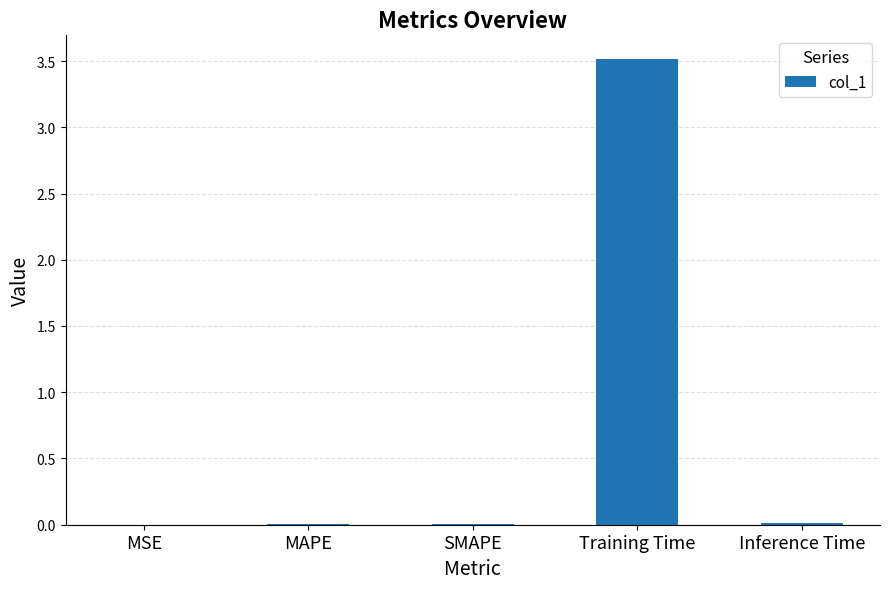

Which label corresponds to the largest value in the chart?

Training Time